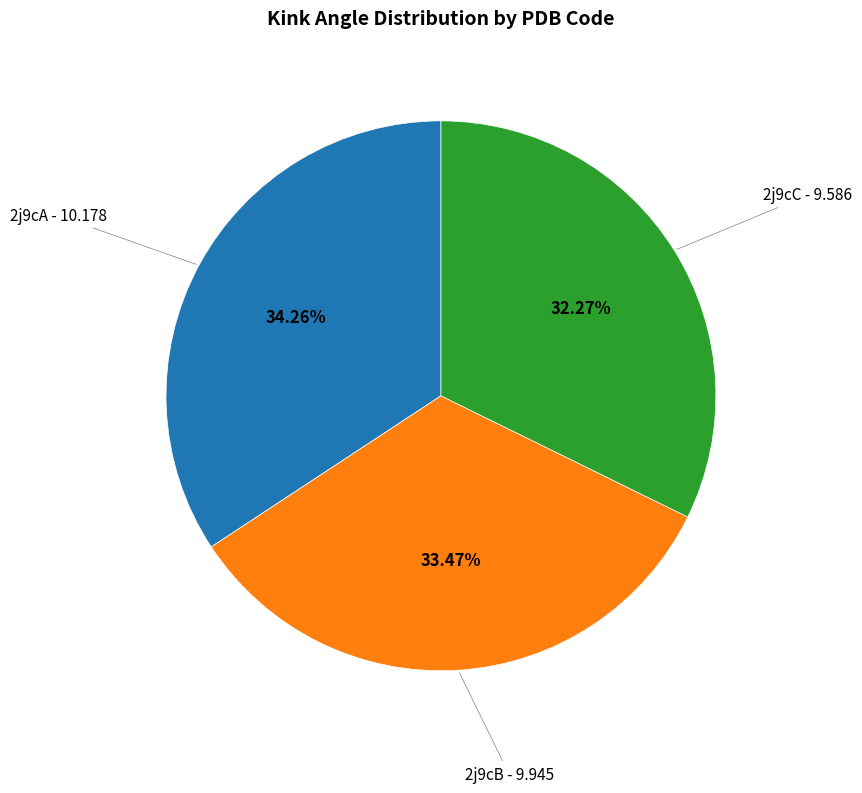

Rank the categories by value from lowest to highest.

2j9cC, 2j9cB, 2j9cA